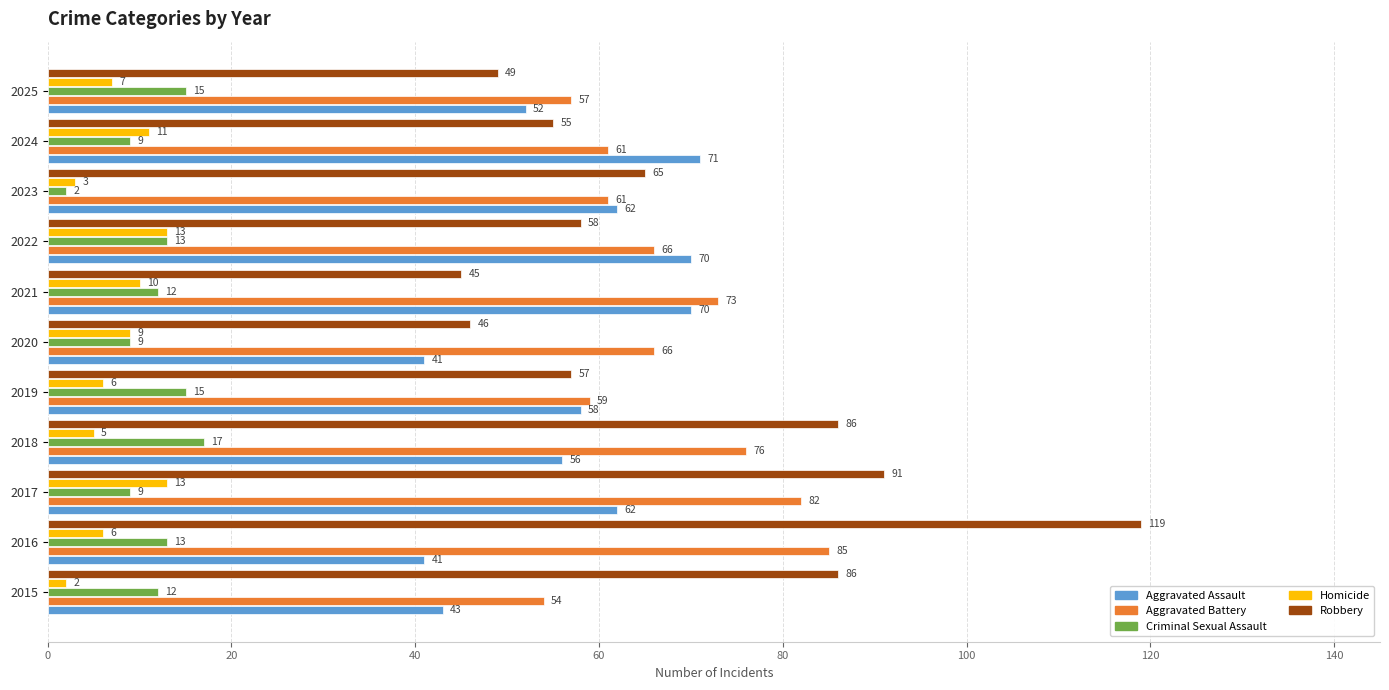

What is the difference between the second highest and second lowest values in the Criminal Sexual Assault series?

6